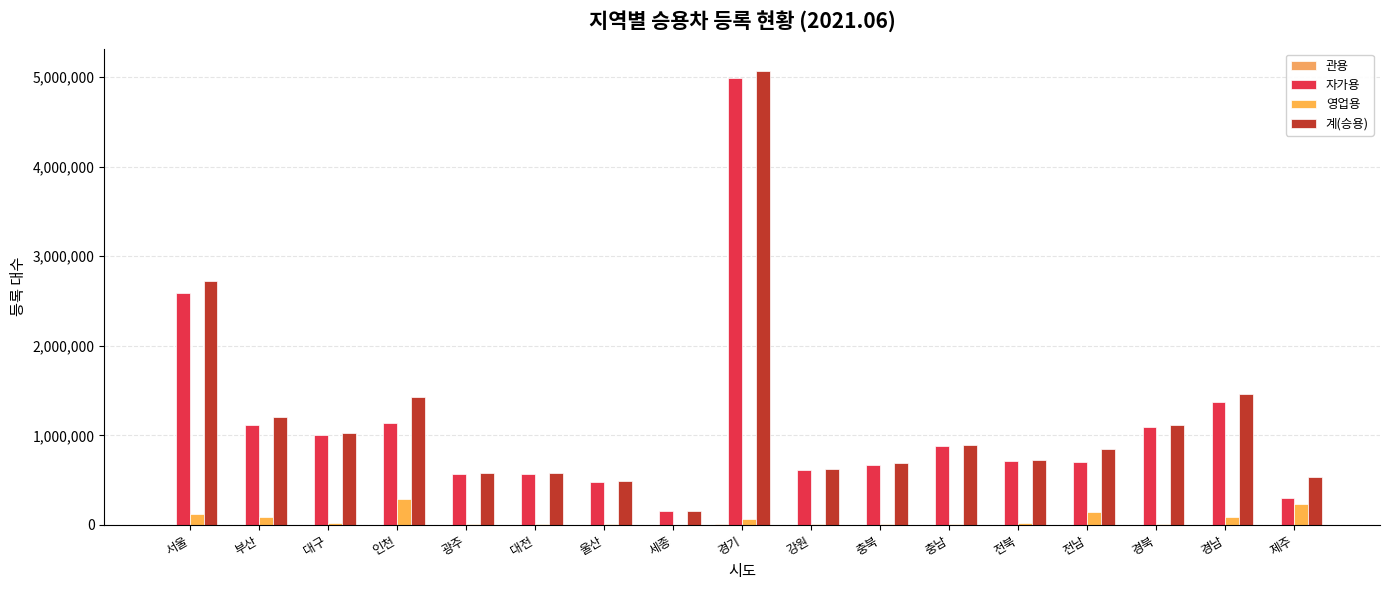

How many categories are shown in the chart?

17